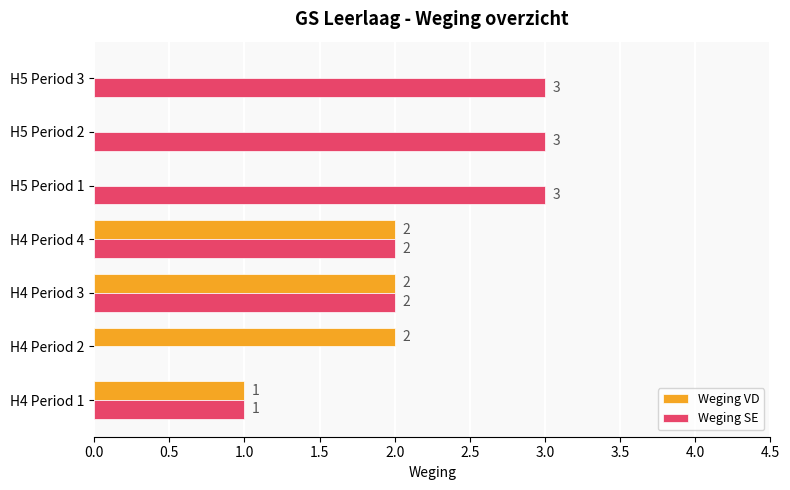

Which series has the largest total across all categories?

Weging SE